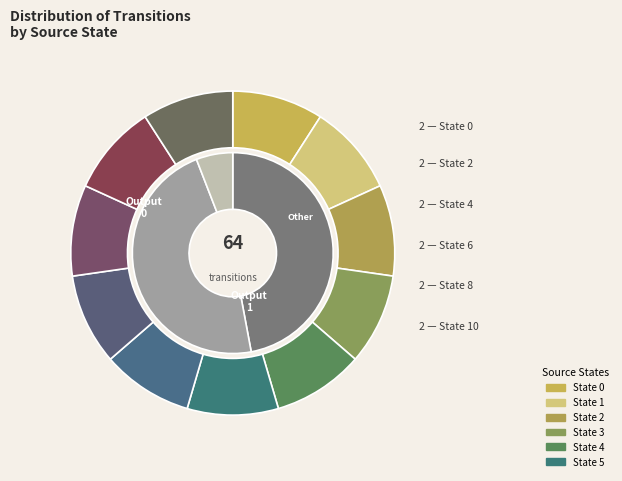

To the nearest percent, what is the combined percentage of 9 and 6?

17%